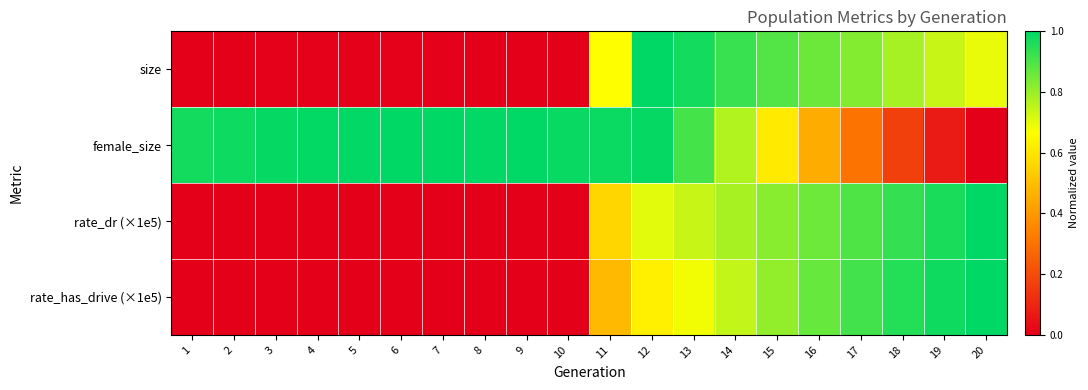

Which category has the highest value across all series?

12